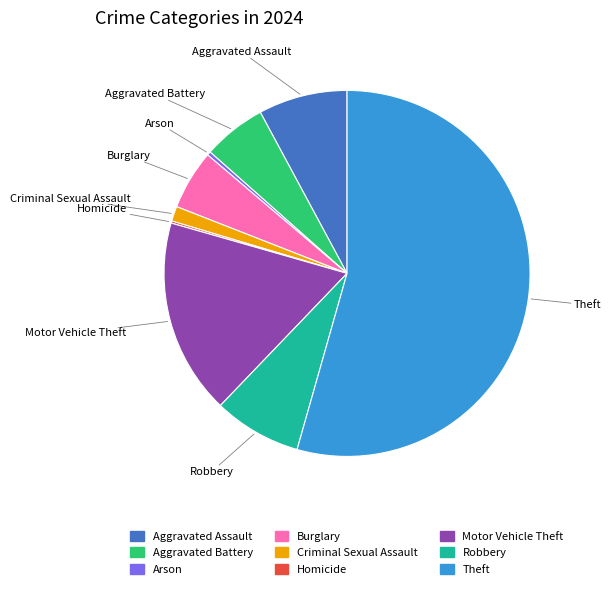

Which has a higher value, Arson or Robbery?

Robbery